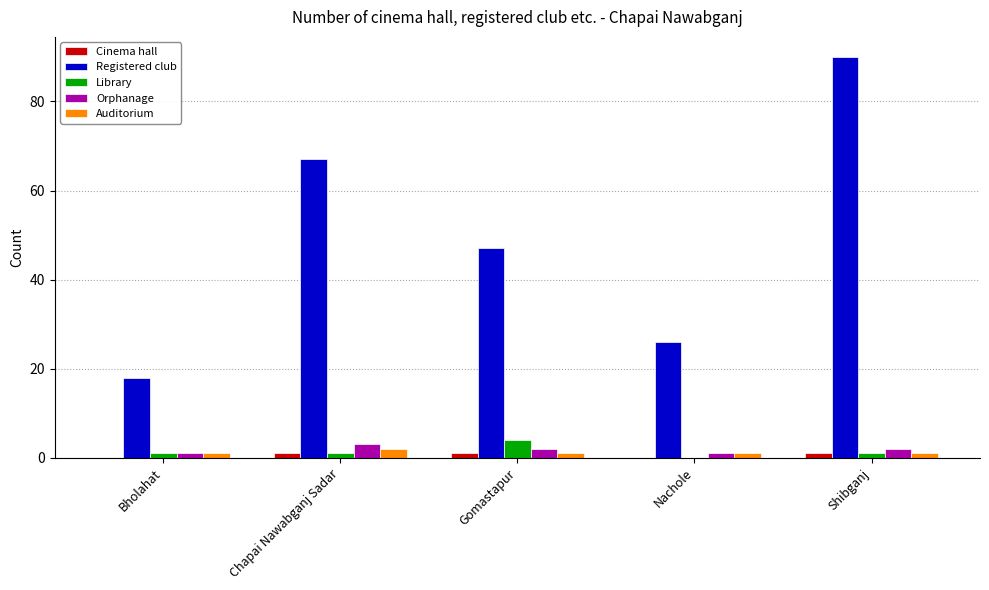

What is the sum of all Auditorium values?

6